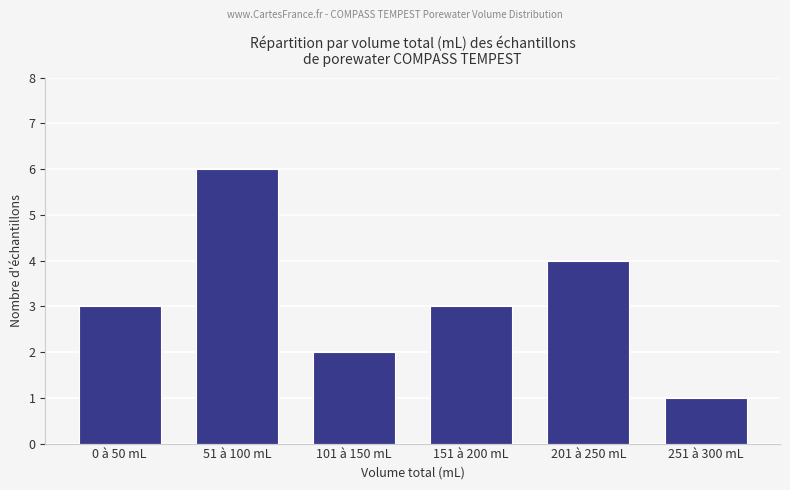

Approximately how many times larger is the value at 201 à 250 mL compared to 0 à 50 mL?

1.3